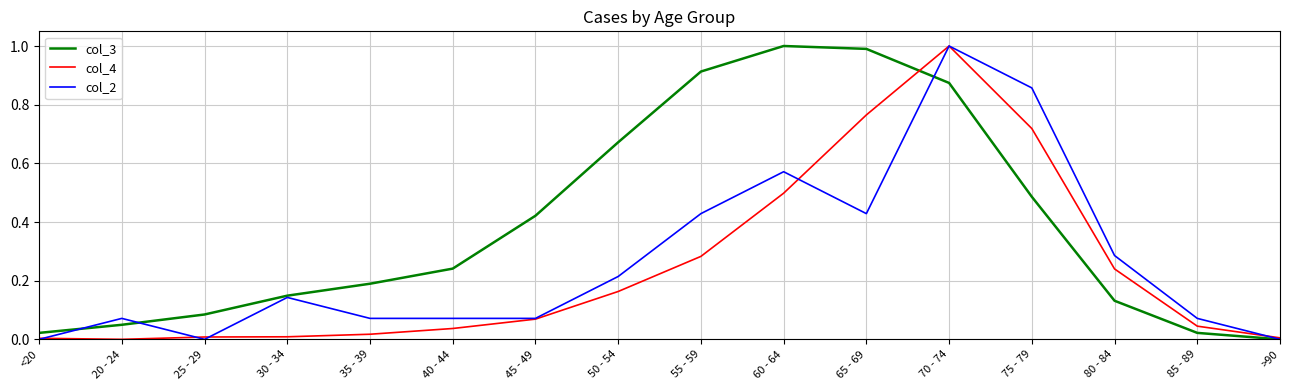

List the series in order of their overall mean, highest first.

col_3, col_2, col_4